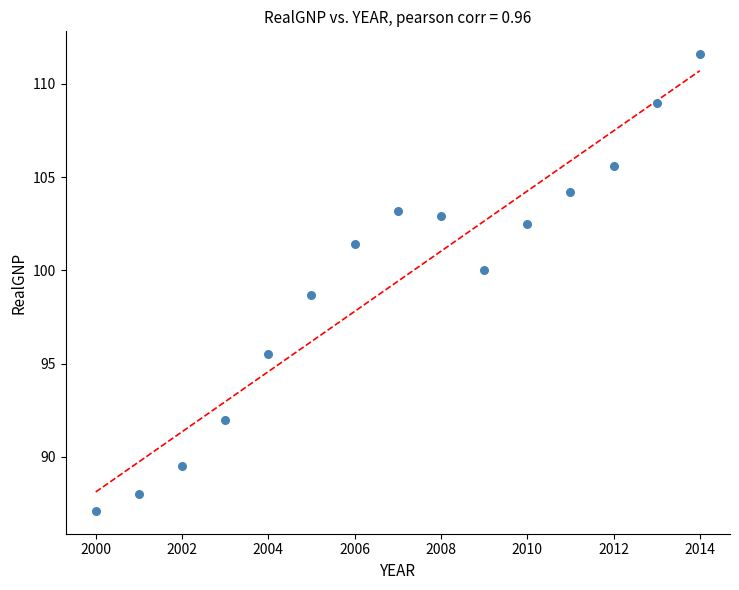

What is the range of Y values (max minus min)?

24.5